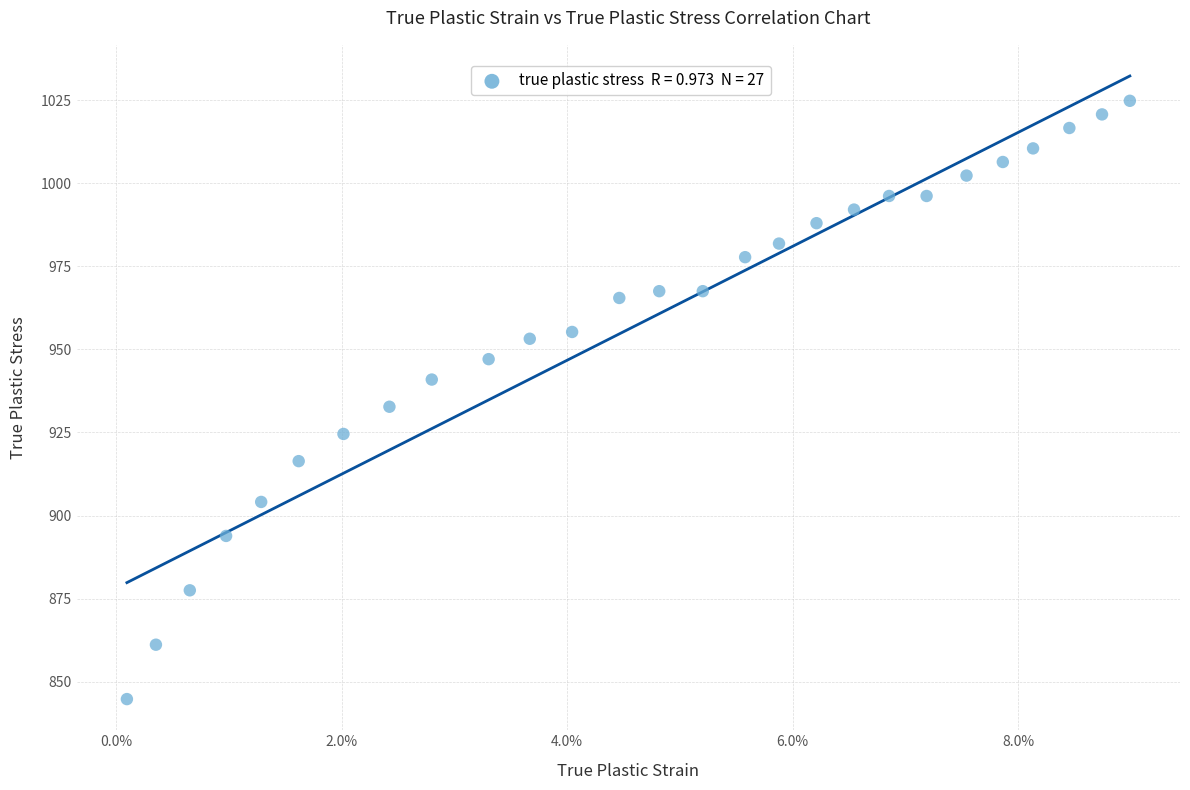

What is the range of Y values (max minus min)?

180.1